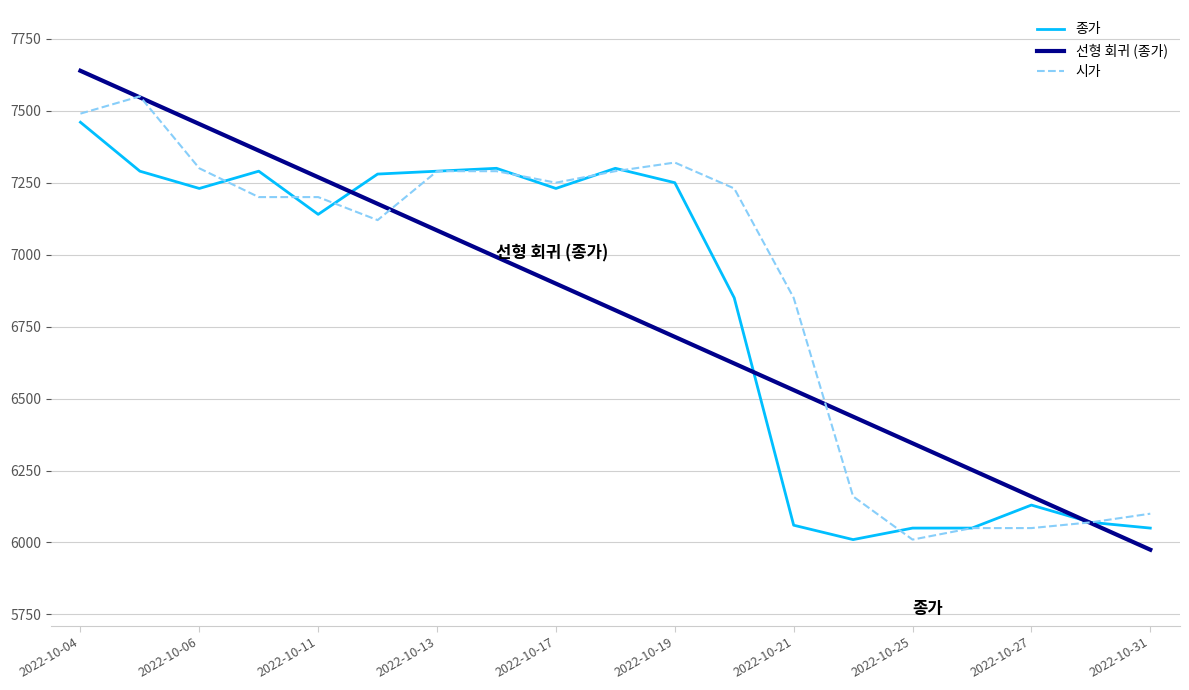

What is the average value of the 종가 series?

6806.8